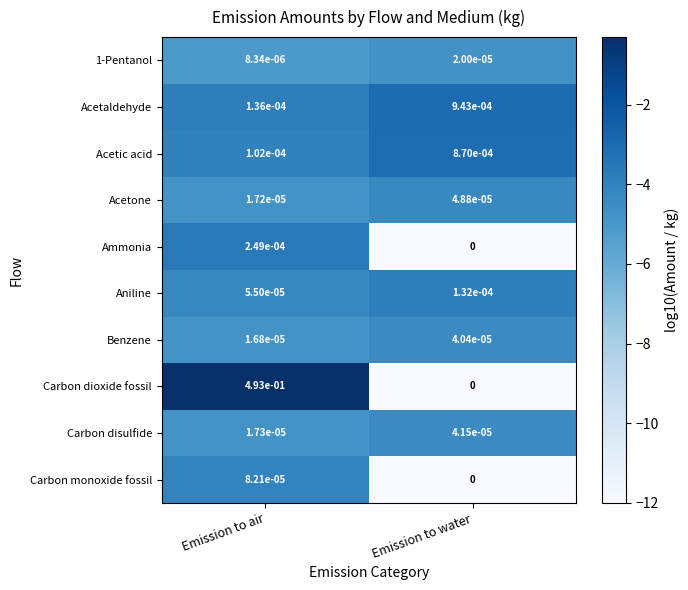

Between Emission to air and Emission to water, which series saw the biggest shift?

Carbon dioxide fossil